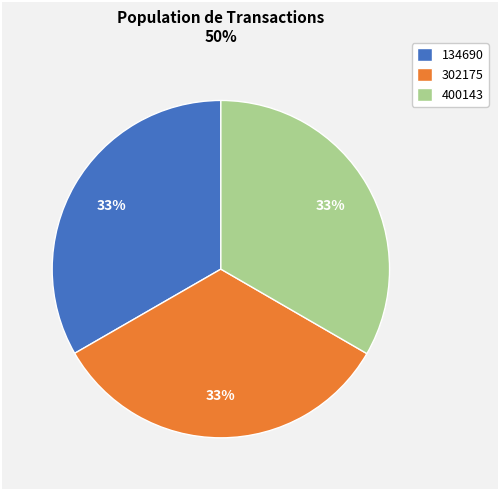

Is it true that 302175 is 47% of the pie?

False